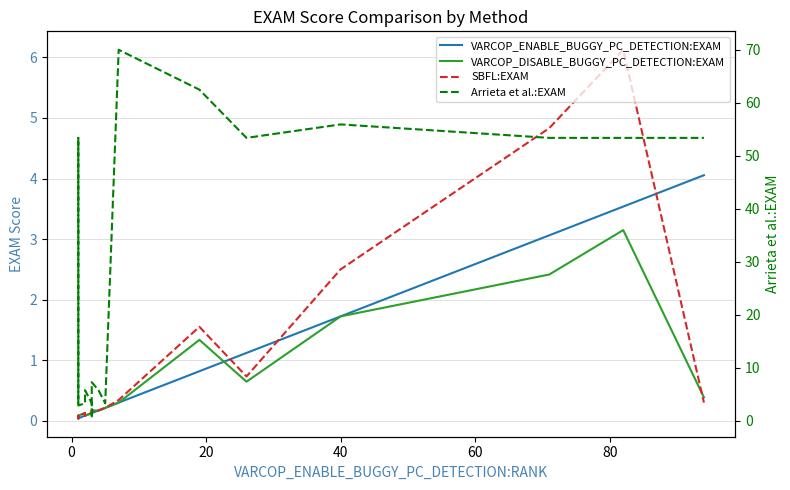

True or false: VARCOP_DISABLE_BUGGY_PC_DETECTION:EXAM and Arrieta et al.:EXAM cross at least once.

False